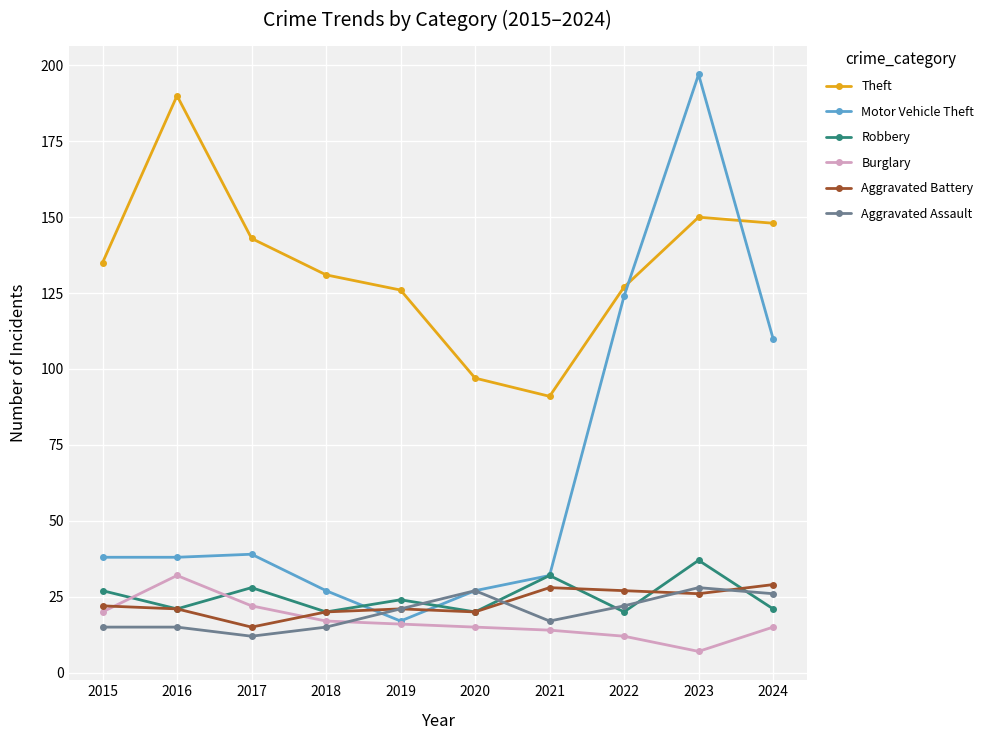

Is this an area chart (filled region under the line)?

No